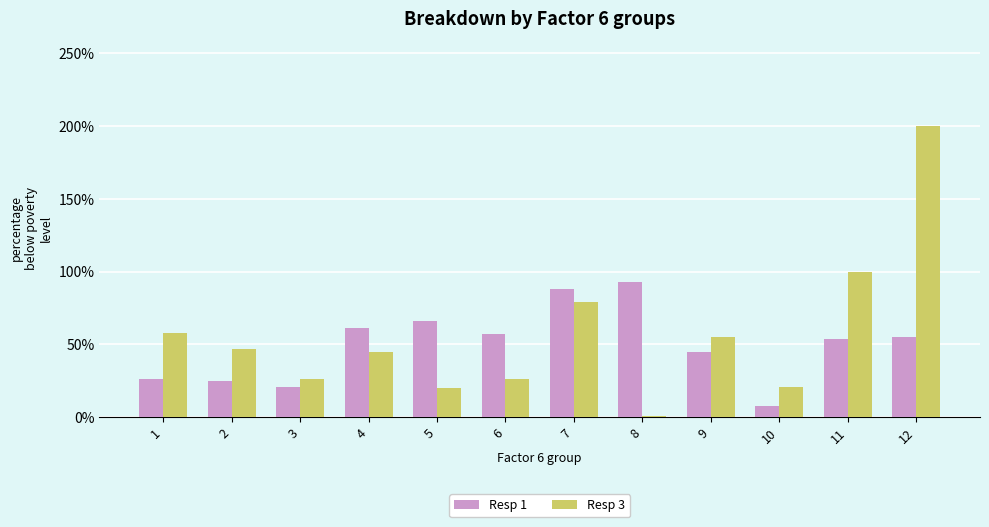

What are all the series names shown in the legend?

Resp 1, Resp 3